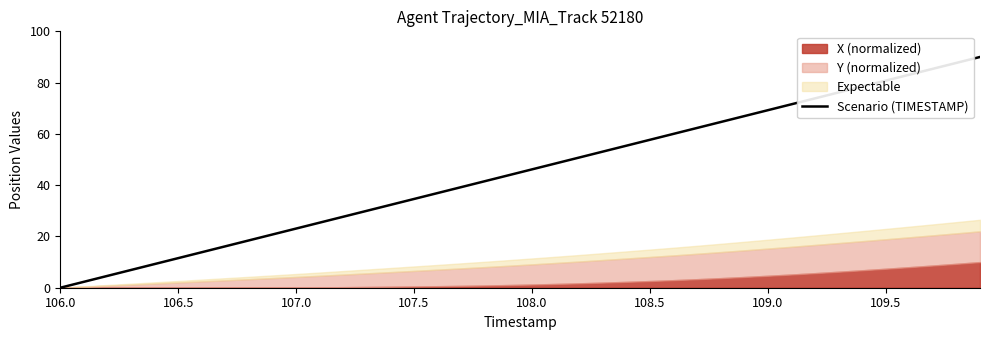

True or false: Scenario (TIMESTAMP) has a value of 23.1 at 107.0.

True